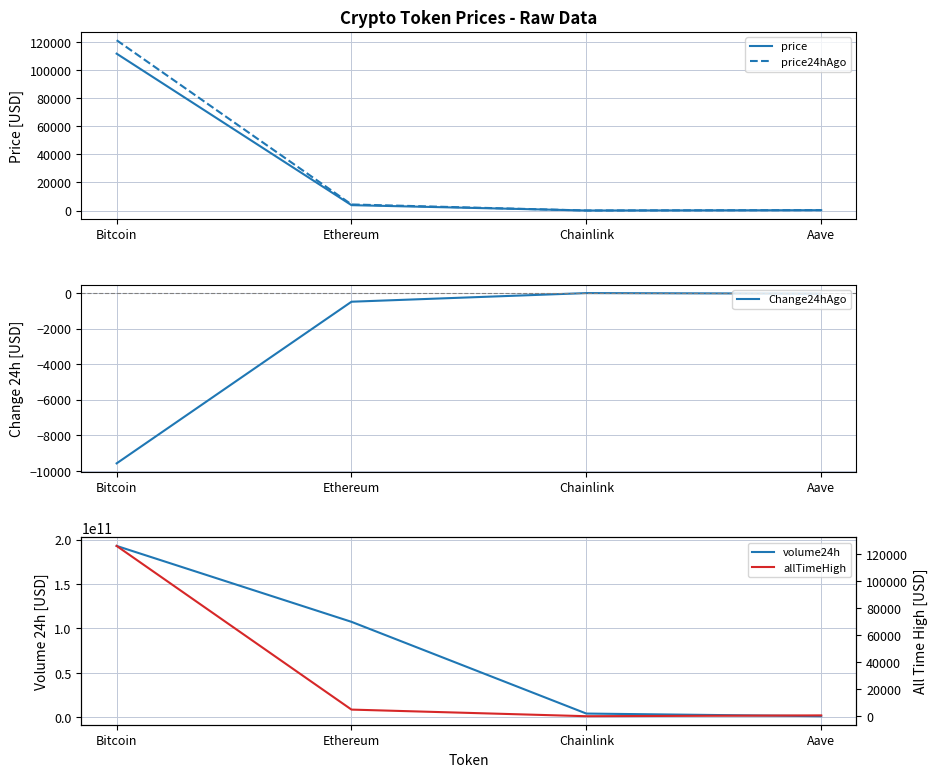

What is the label of the 4th point from the right?

Bitcoin